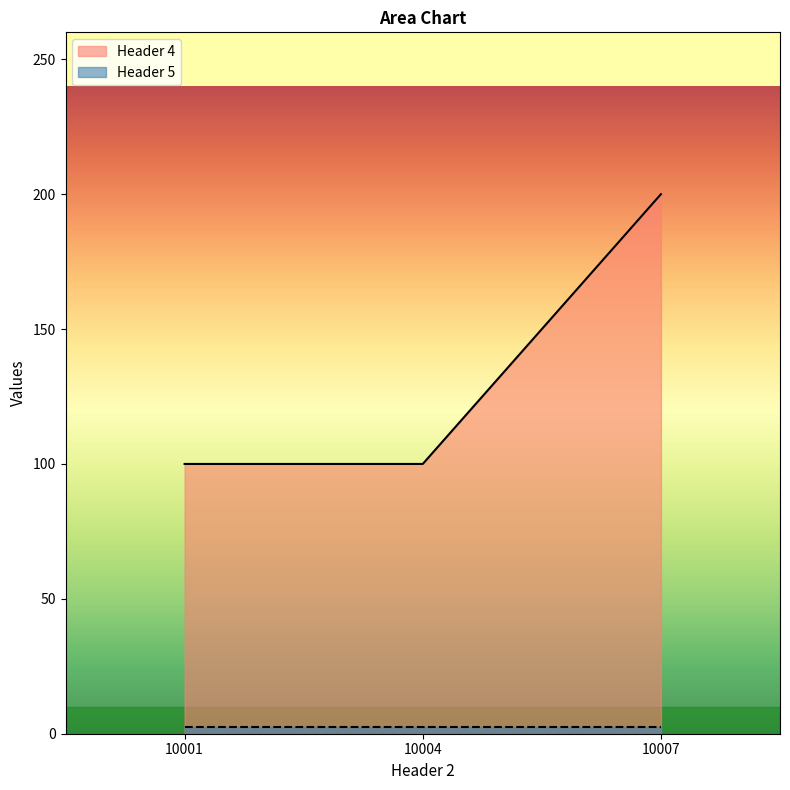

What is the value of the 2nd point from the left?

100